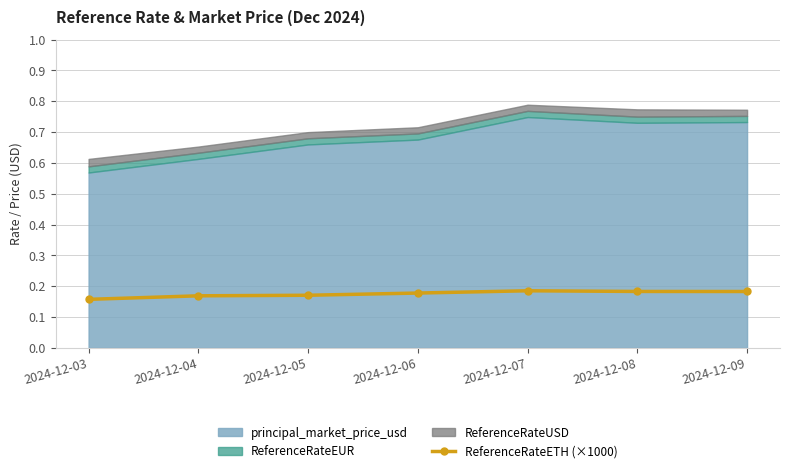

The value at 2024-12-06 is 0.3. True or false?

False